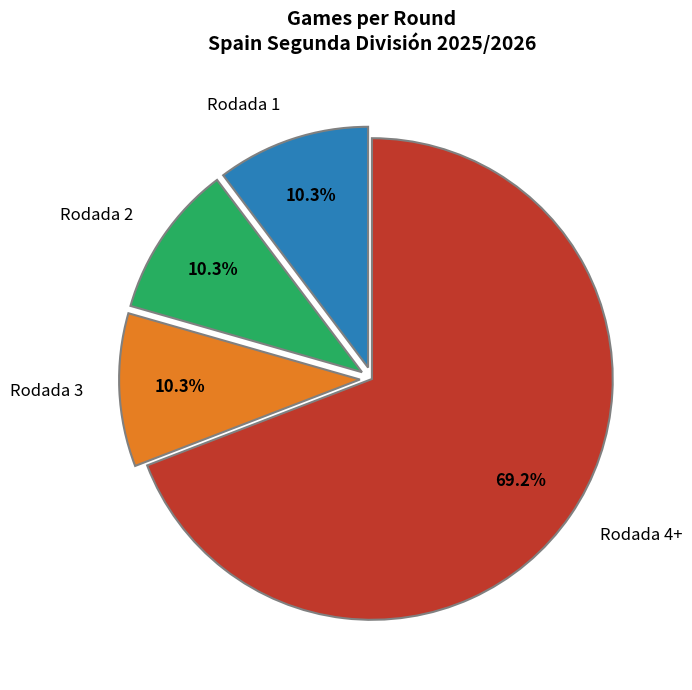

How much of the chart is everything except Rodada 1?

89.7%